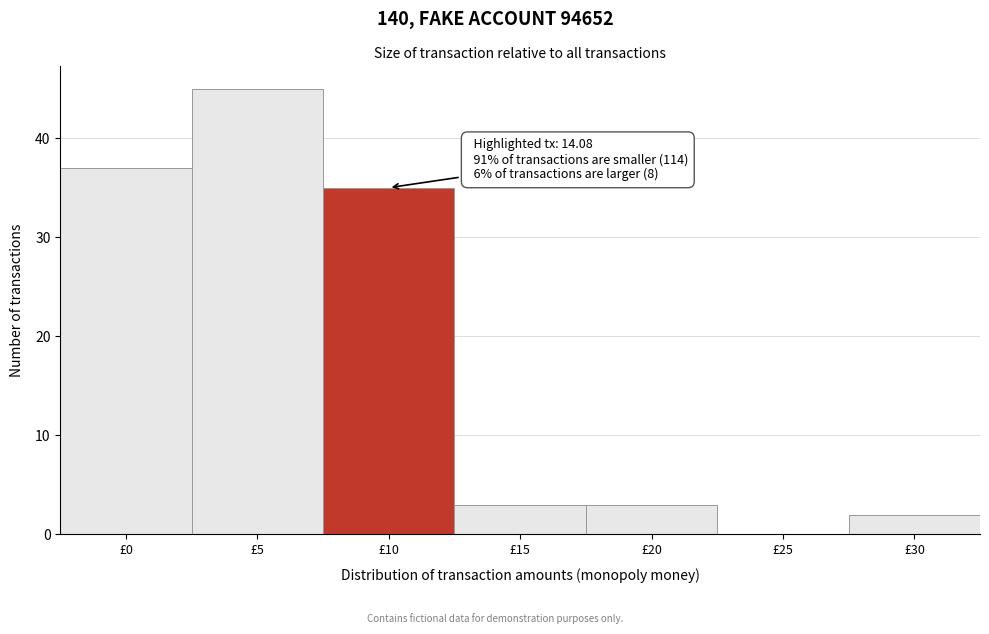

Reading left to right, extract all data points from this chart.

£0=37	£5=45	£10=35	£15=3	£20=3	£25=0	£30=2